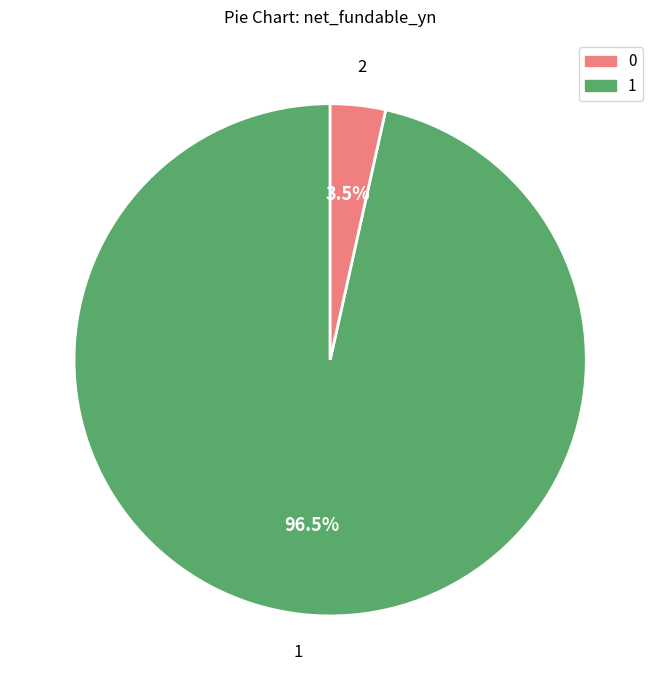

Is there any slice that represents more than half of the pie?

Yes